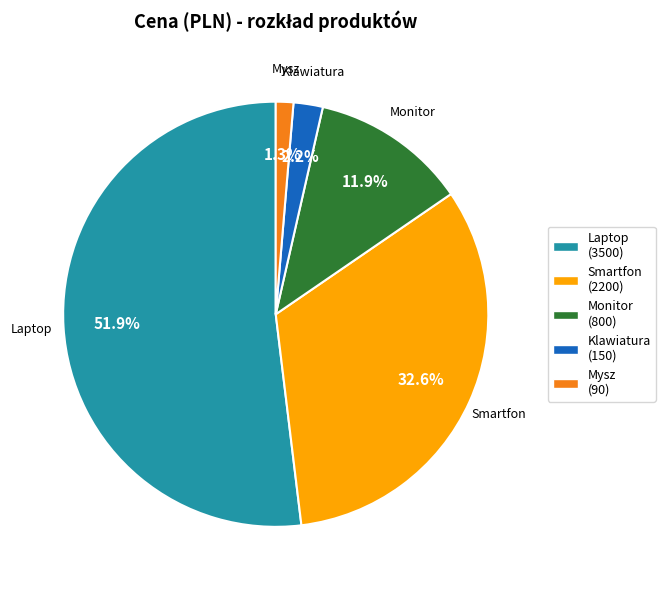

Rank the categories by value from lowest to highest.

Mysz, Klawiatura, Monitor, Smartfon, Laptop